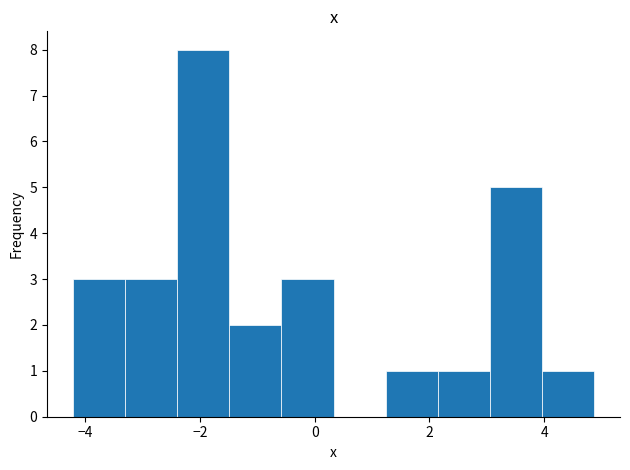

Reading left to right, transcribe this chart: for each bar, give the range it covers on the x-axis and its height. Neither the bar edges nor the heights are printed on the chart, so give them approximately, as read against the axes.

-4.2 to -3.4: 3
-3.4 to -2.4: 3
-2.4 to -1.4: 8
-1.4 to -0.6: 2
-0.6 to 0.4: 3
0.4 to 1.2: 0
1.2 to 2.2: 1
2.2 to 3.0: 1
3.0 to 4.0: 5
4.0 to 4.8: 1